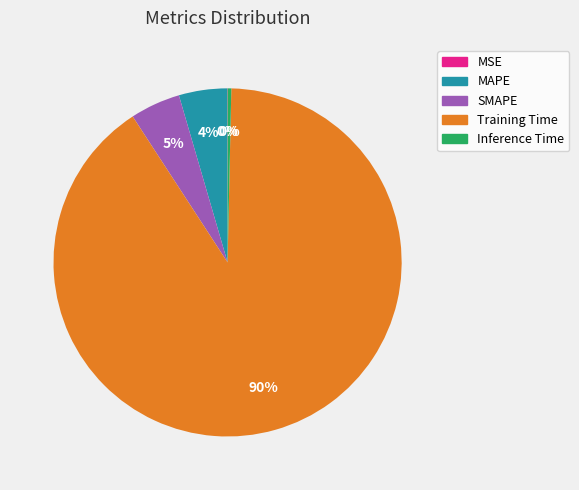

Which slice is the largest?

Training Time